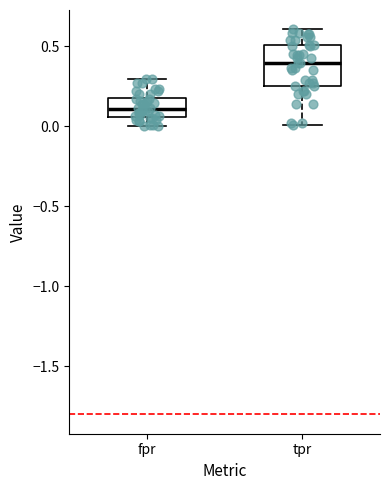

Reading left to right, transcribe this box plot: for each box, give where its median line is, the range the box spans, and where its two whiskers end, as read against the y-axis. The values are not printed on the chart, so give them approximately, as read against the axis.

fpr: median 0.10, box 0.05 to 0.20, whiskers 0.00 to 0.30
tpr: median 0.40, box 0.25 to 0.50, whiskers 0.00 to 0.60